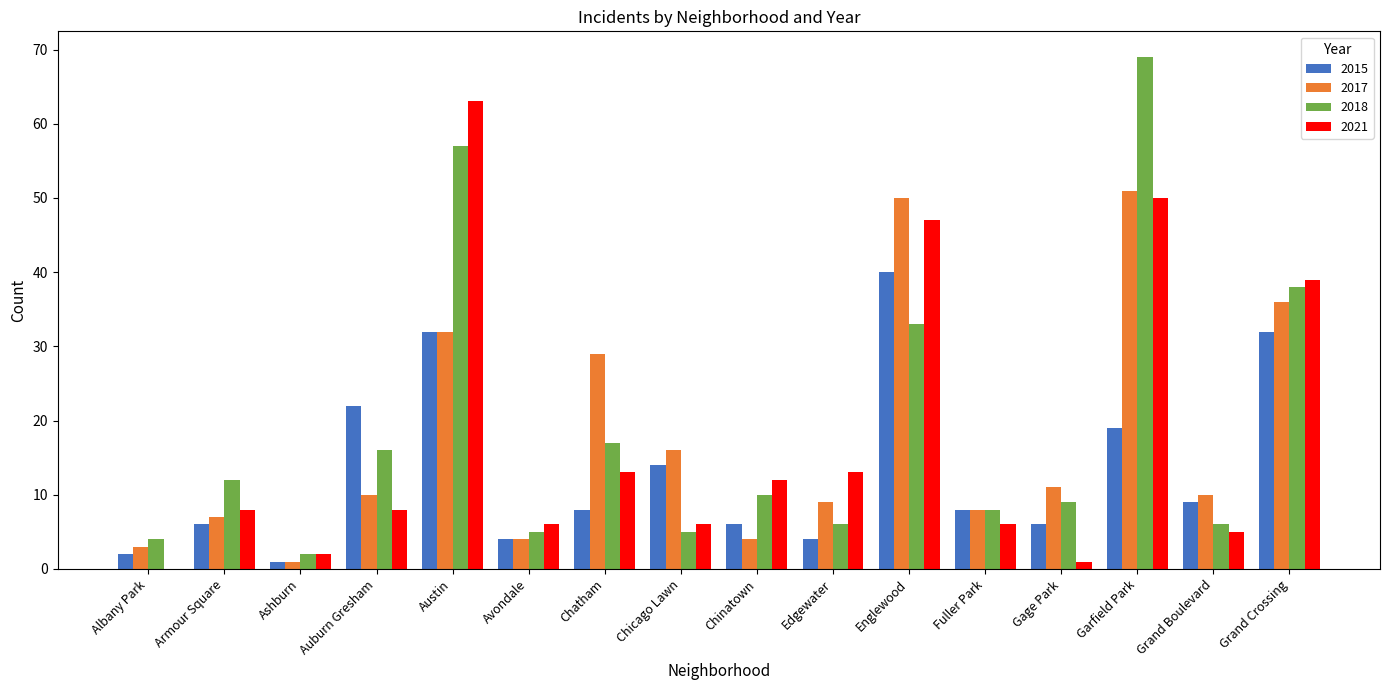

What is the spread (max minus min) of values at Chinatown?

8